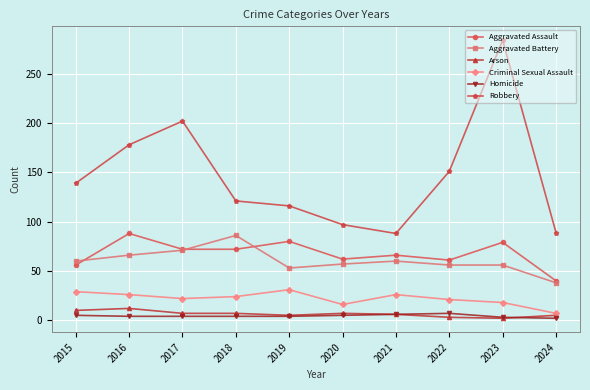

Which series changed the most between 2018 and 2020?

Aggravated Battery